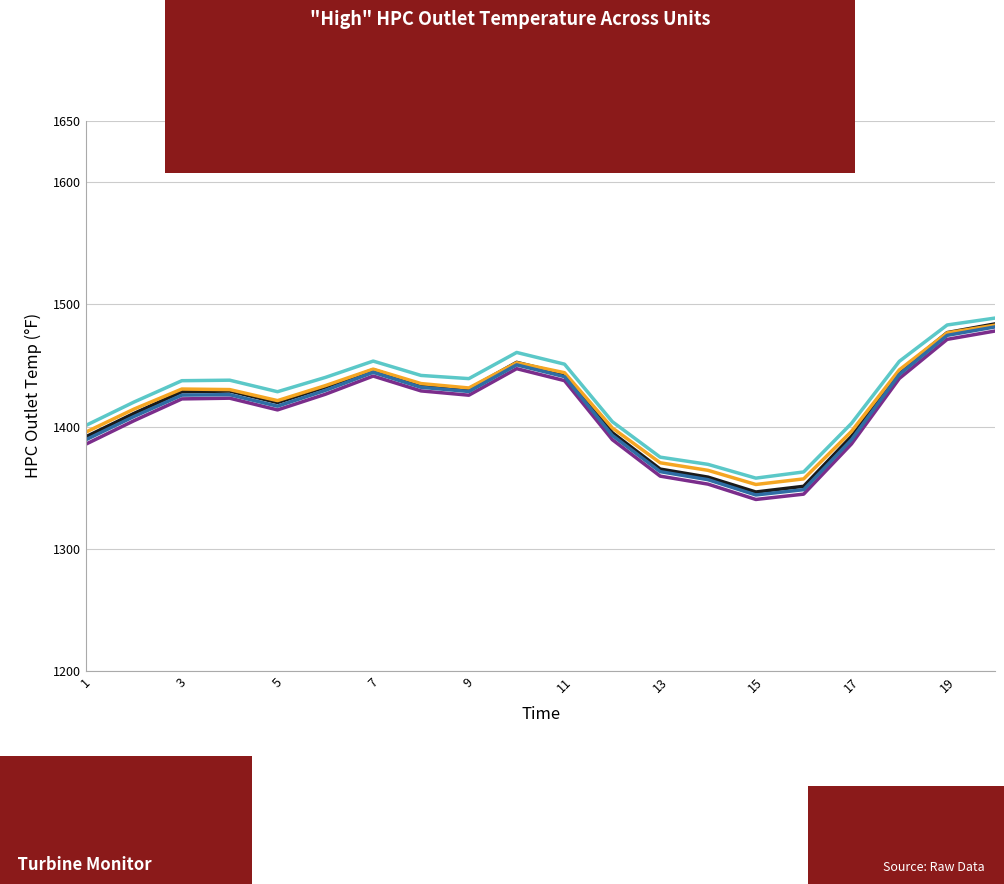

What is the smallest value displayed?

1340.4